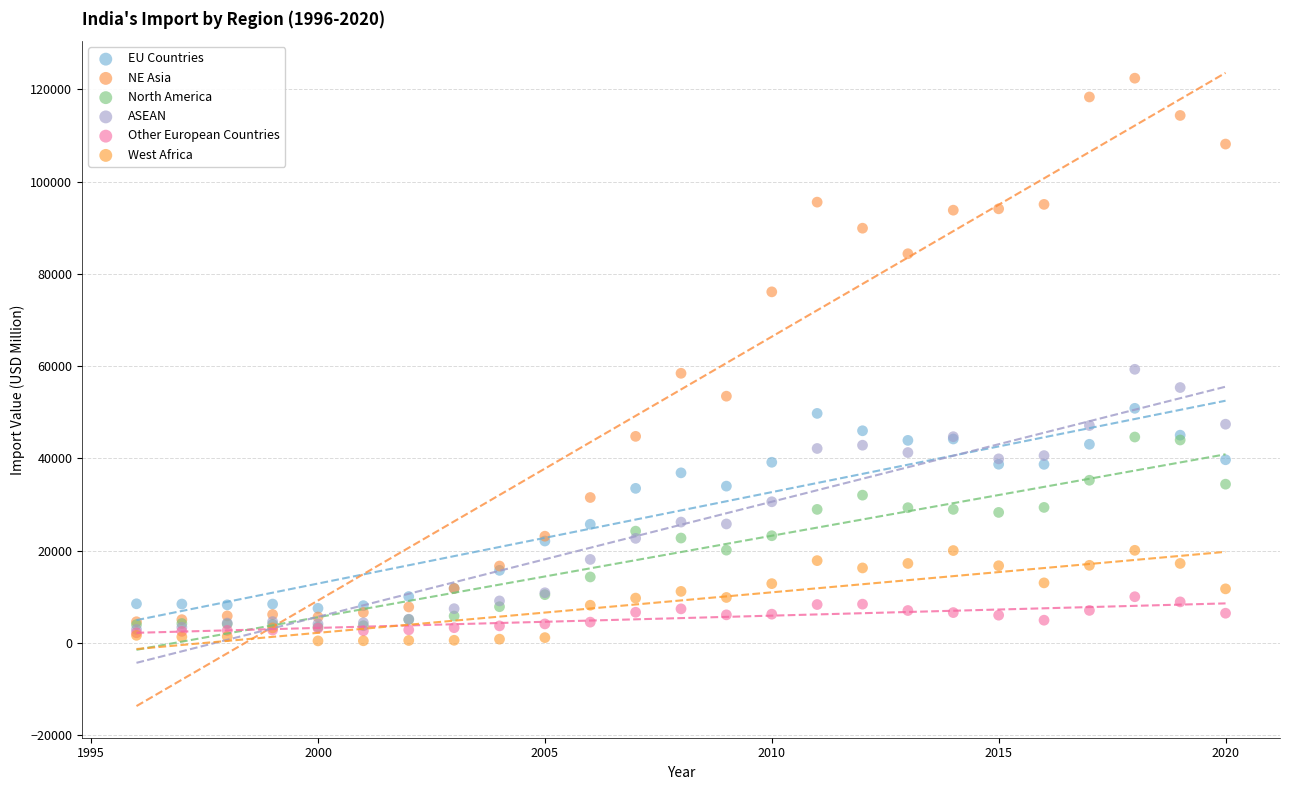

Which series has the widest spread of Y values?

NE Asia